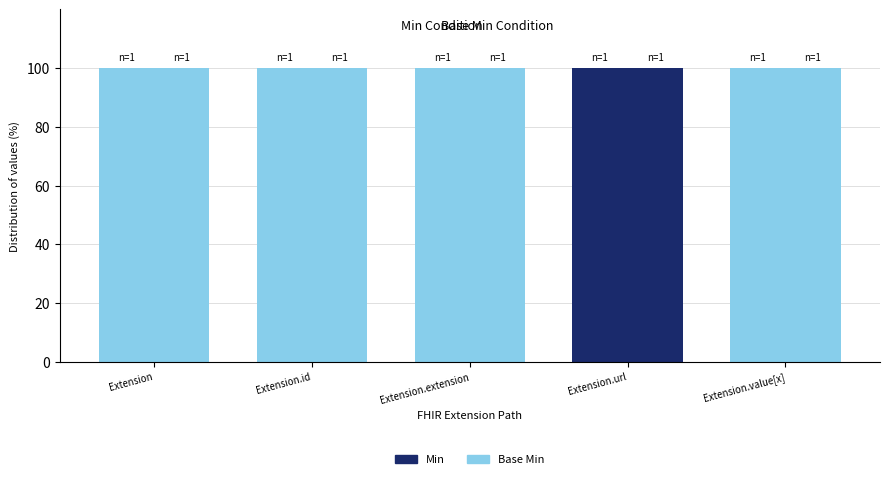

What is the maximum value for Base Min?

100